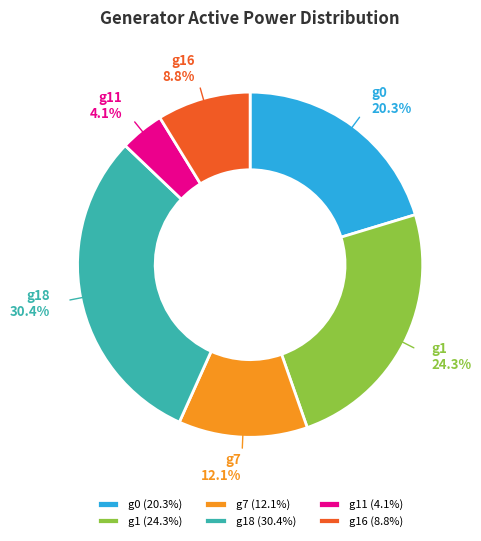

Is the sum of g11 and g1 greater than half?

No